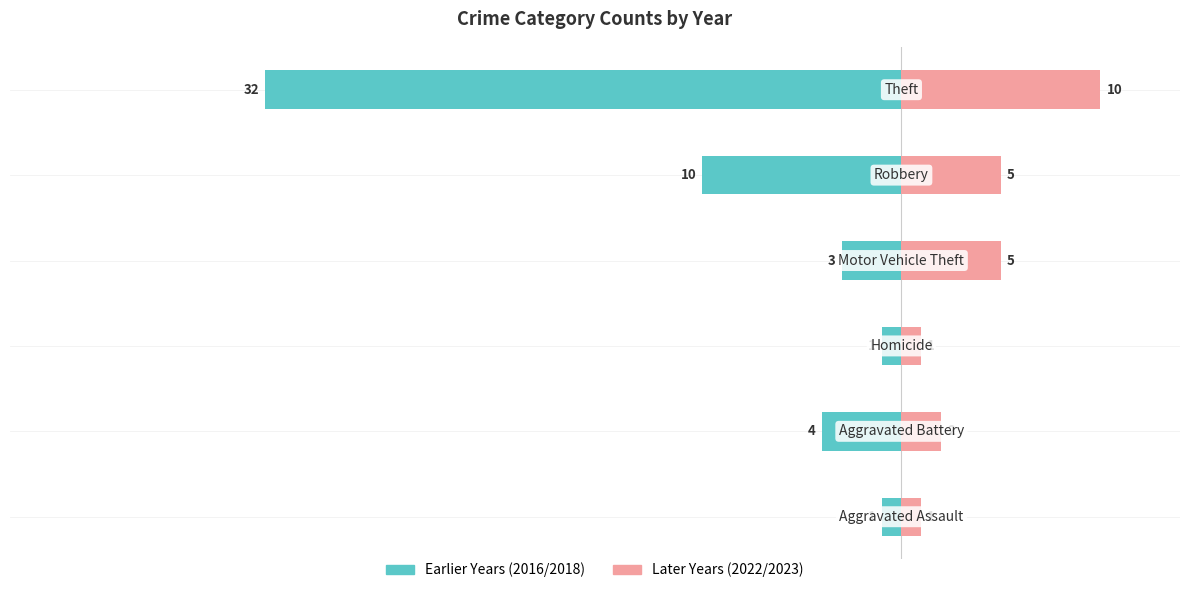

At how many categories does at least one series exceed -9?

6